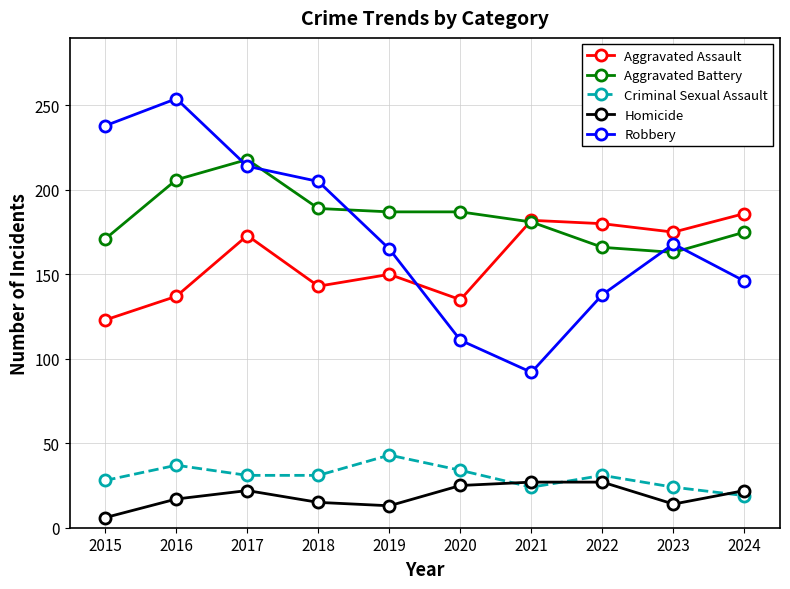

What is the difference between the Homicide values at 2019 and 2016?

4